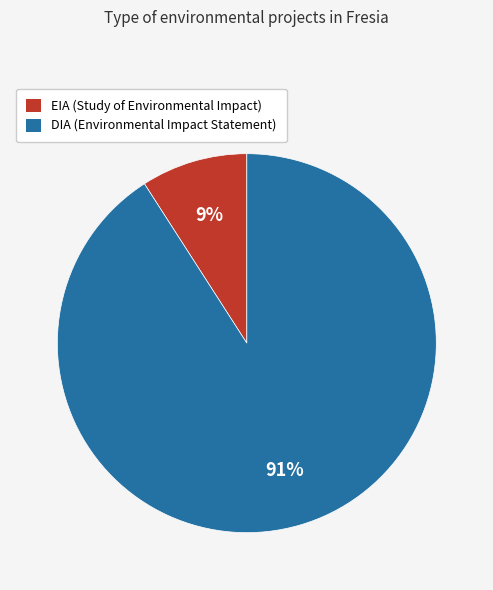

To the nearest percent, what is the difference between the DIA and EIA slice percentages?

82%